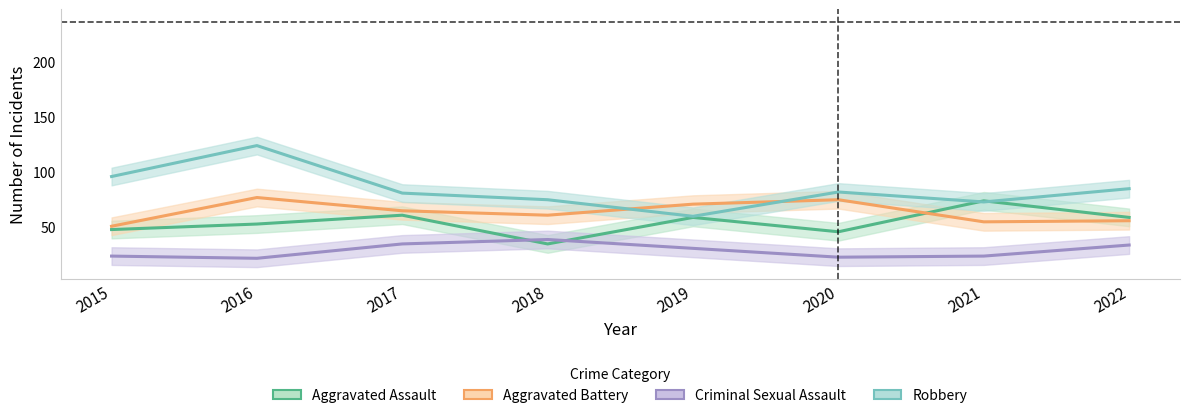

Which series has the largest total across all categories?

Robbery